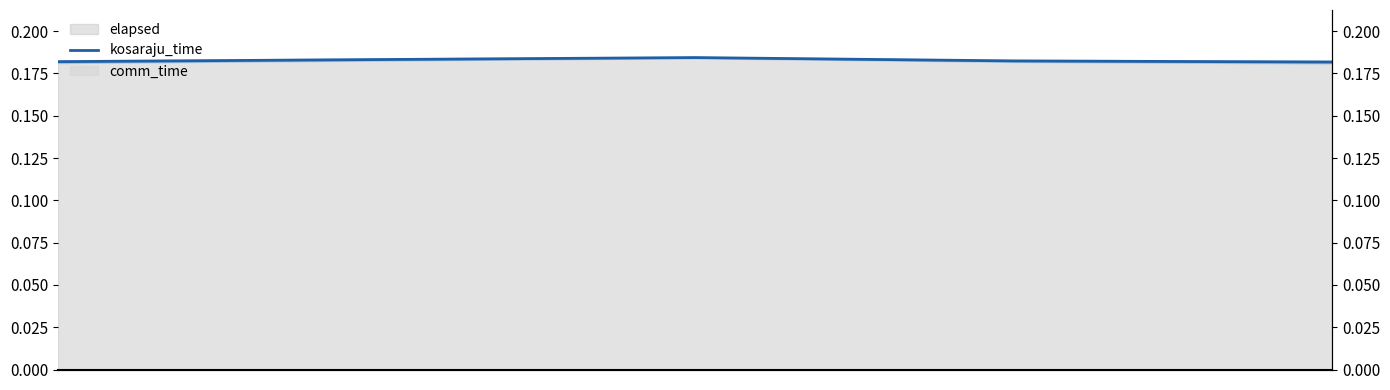

What is the sum of the values at 0.5 and 1.0?

0.4